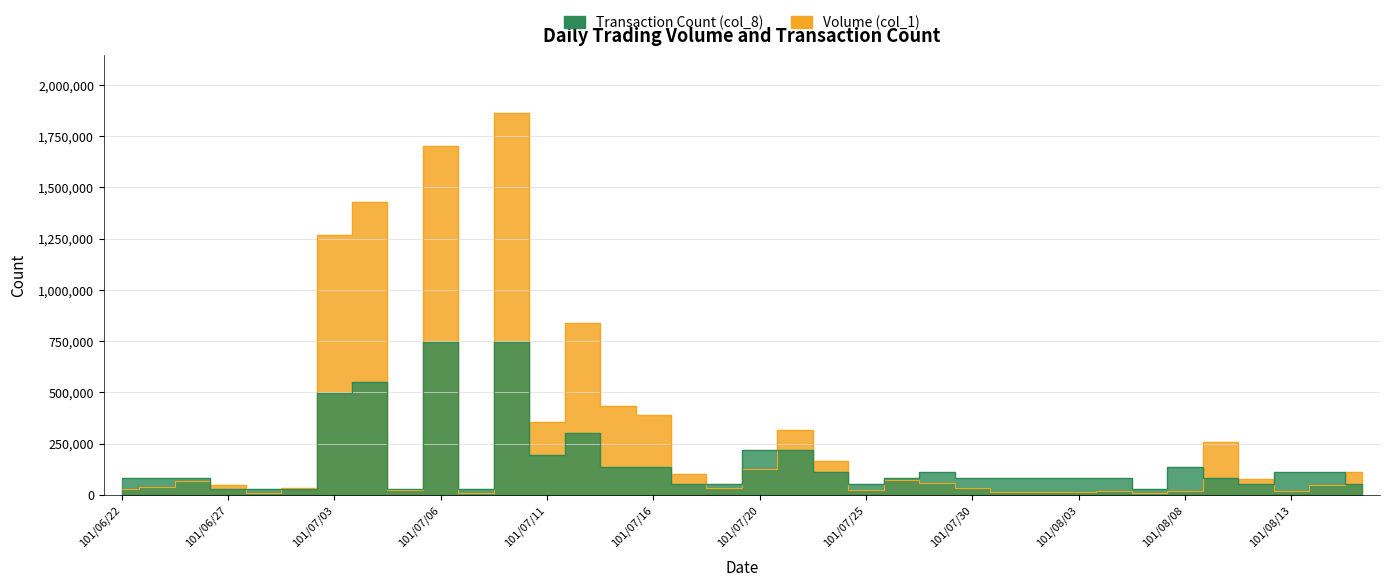

Reading left to right, transcribe all the data shown in this chart.

Volume (col_1): 101/06/22=30000.0	101/06/25=40000.0	101/06/26=70000.0	101/06/27=50000.0	101/06/28=12000.0	101/07/02=35000.0	101/07/03=1269000.0	101/07/04=1427000.0	101/07/05=25000.0	101/07/06=1704000.0	101/07/09=12000.0	101/07/10=1864000.0	101/07/11=357000.0	101/07/12=840000.0	101/07/13=436000.0	101/07/16=392000.0	101/07/18=104000.0	101/07/19=35000.0	101/07/20=129000.0	101/07/23=316000.0	101/07/24=167000.0	101/07/25=25000.0	101/07/26=75000.0	101/07/27=56000.0	101/07/30=34000.0	101/07/31=13000.0	101/08/01=14000.0	101/08/03=14000.0	101/08/06=20000.0	101/08/07=10000.0	101/08/08=20000.0	101/08/09=259000.0	101/08/10=80000.0	101/08/13=20000.0	101/08/14=51000.0	101/08/15=110000.0
Transaction Count (col_8): 101/06/22=82844.4	101/06/25=82844.4	101/06/26=82844.4	101/06/27=27614.8	101/06/28=27614.8	101/07/02=27614.8	101/07/03=497066.7	101/07/04=552296.3	101/07/05=27614.8	101/07/06=745600.0	101/07/09=27614.8	101/07/10=745600.0	101/07/11=193303.7	101/07/12=303763.0	101/07/13=138074.1	101/07/16=138074.1	101/07/18=55229.6	101/07/19=55229.6	101/07/20=220918.5	101/07/23=220918.5	101/07/24=110459.3	101/07/25=55229.6	101/07/26=82844.4	101/07/27=110459.3	101/07/30=82844.4	101/07/31=82844.4	101/08/01=82844.4	101/08/03=82844.4	101/08/06=82844.4	101/08/07=27614.8	101/08/08=138074.1	101/08/09=82844.4	101/08/10=55229.6	101/08/13=110459.3	101/08/14=110459.3	101/08/15=55229.6